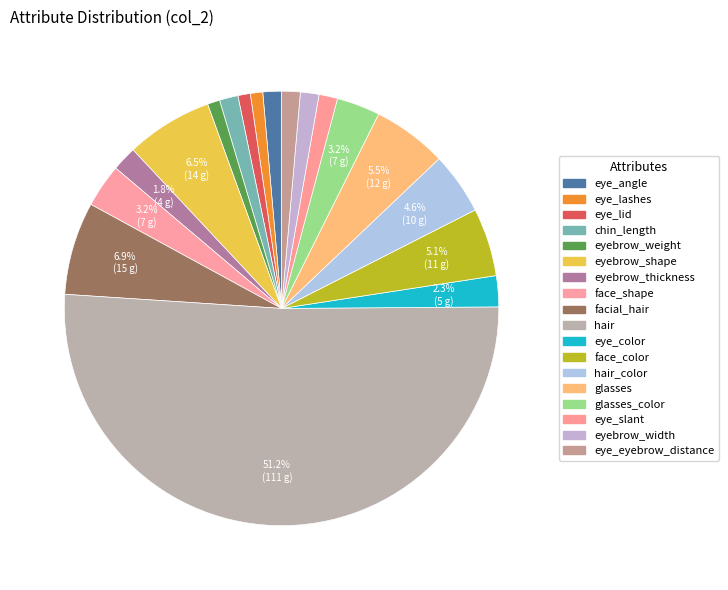

Which category has the biggest portion of the pie?

hair